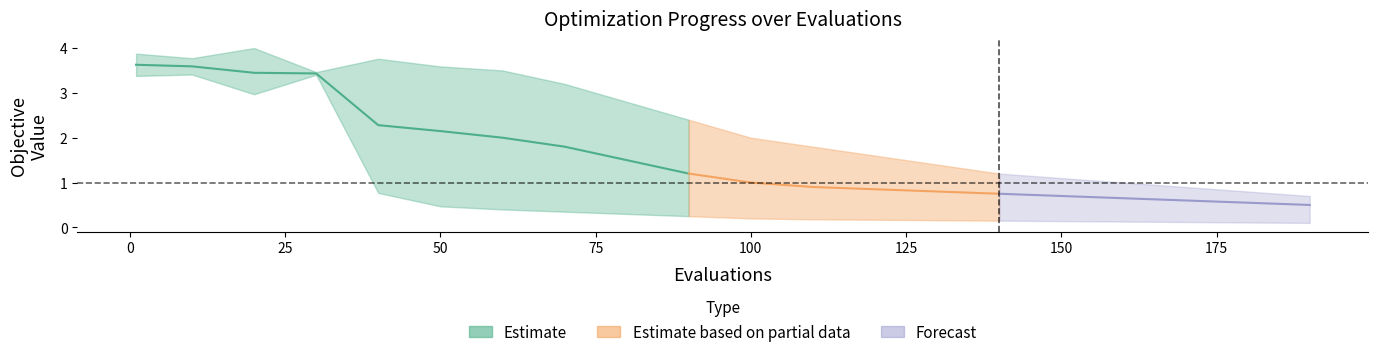

What is the difference between the worst values at 11 and 1?

2.0